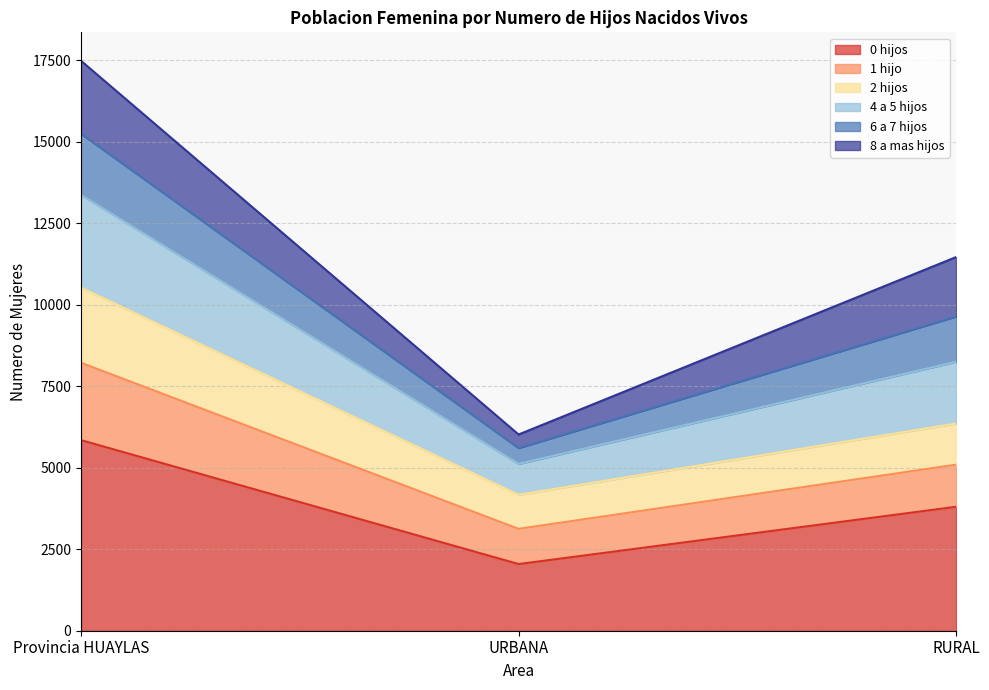

What is the sum of all 0 hijos values?

11690